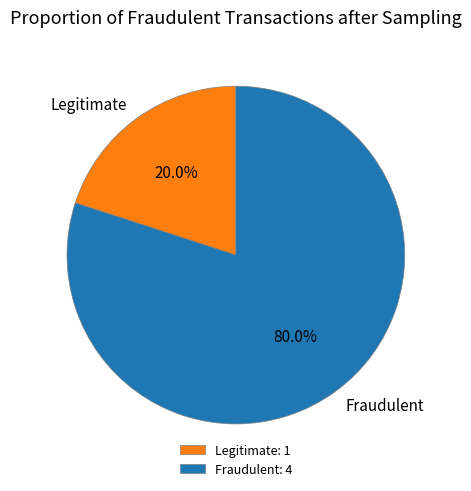

Between Fraudulent and Legitimate, which is larger?

Fraudulent